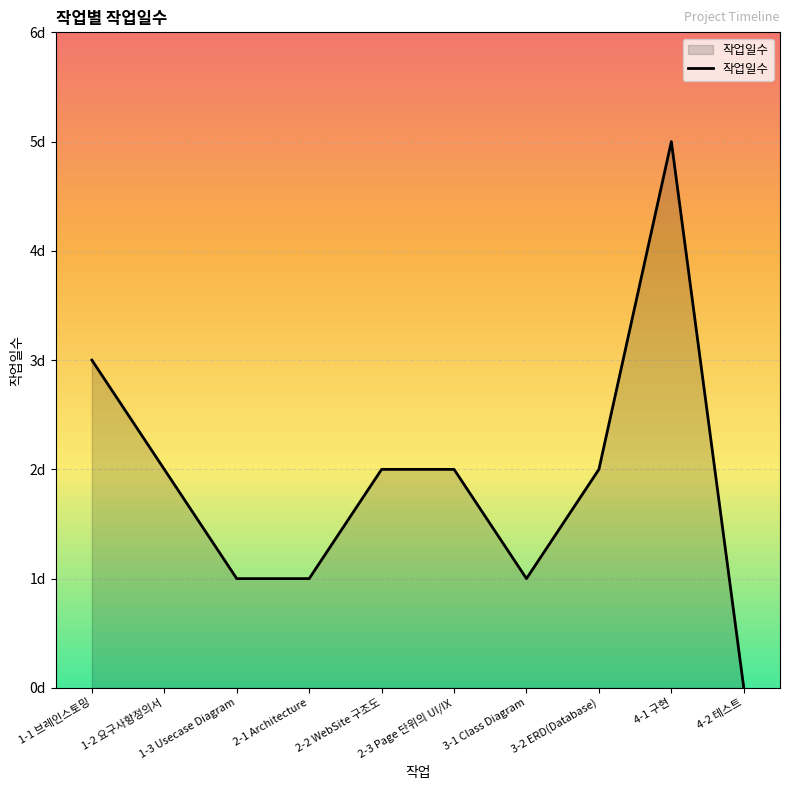

True or false: the data shows 3 at 2-2 WebSite 구조도.

False